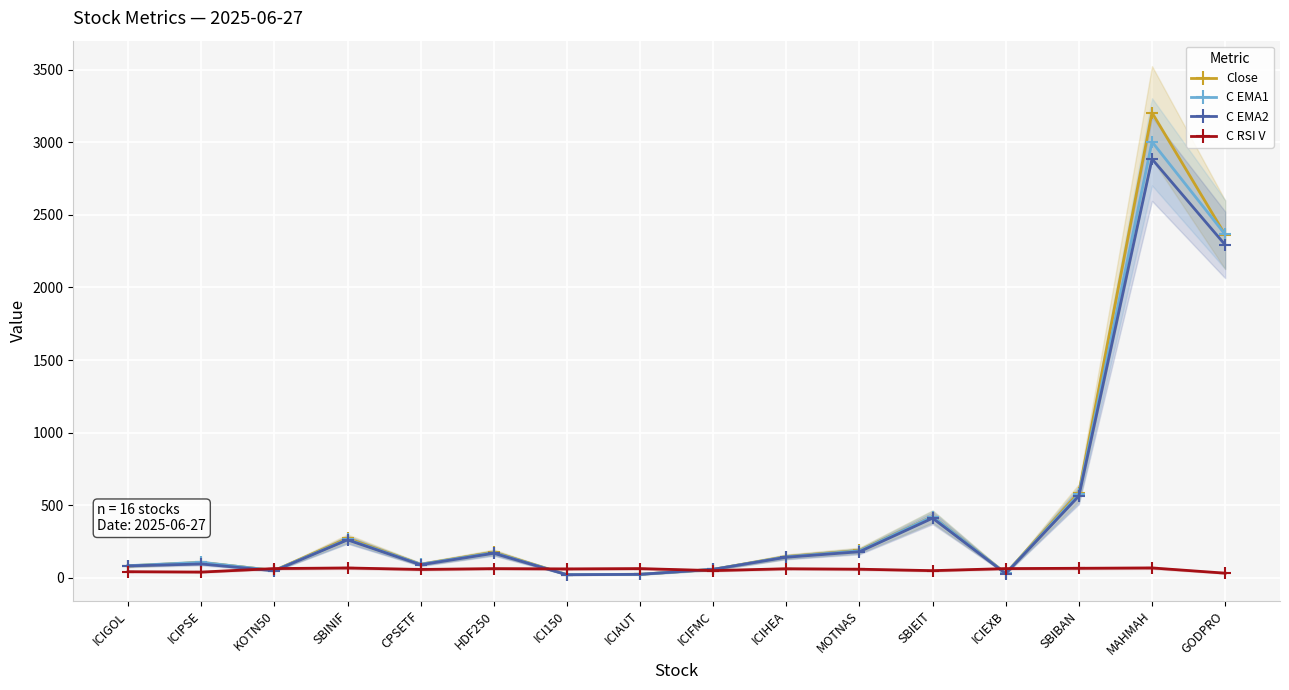

Where is the first local maximum for C EMA1?

ICIPSE